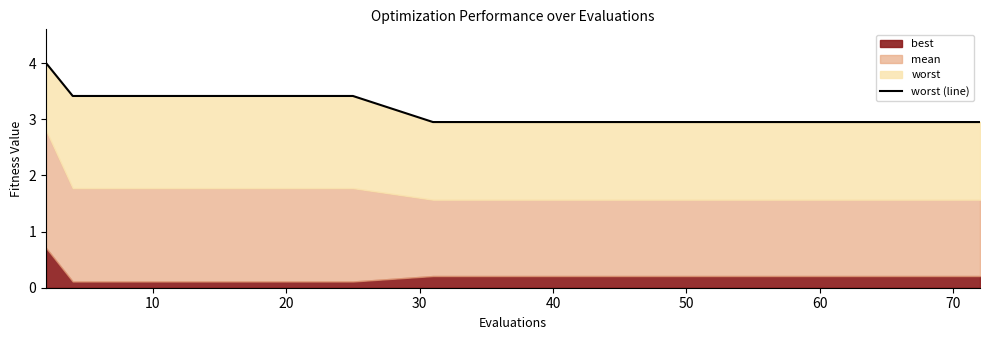

How many categories are shown in the chart?

15